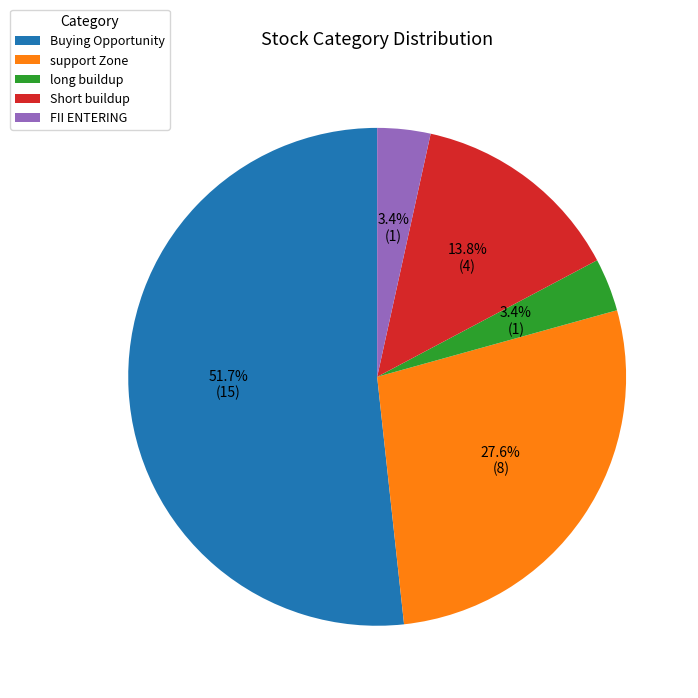

Count the number of slices in the pie.

5